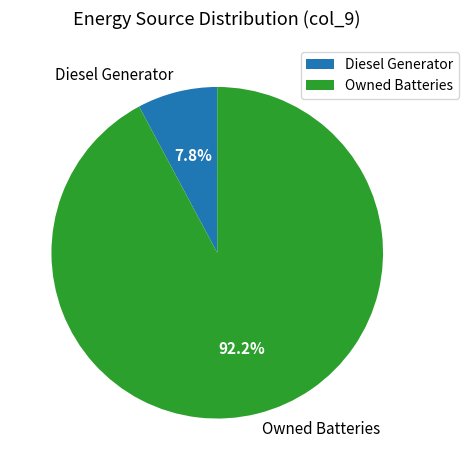

What is the smallest slice in the pie chart?

Diesel Generator